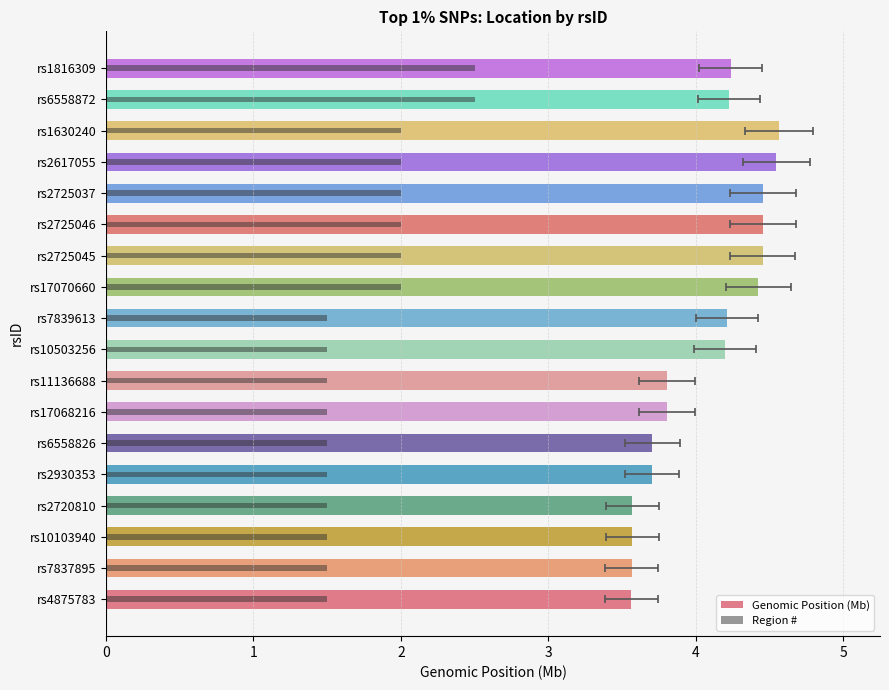

What is the difference between the second highest and second lowest values in the Genomic Position (Mb) series?

1.0